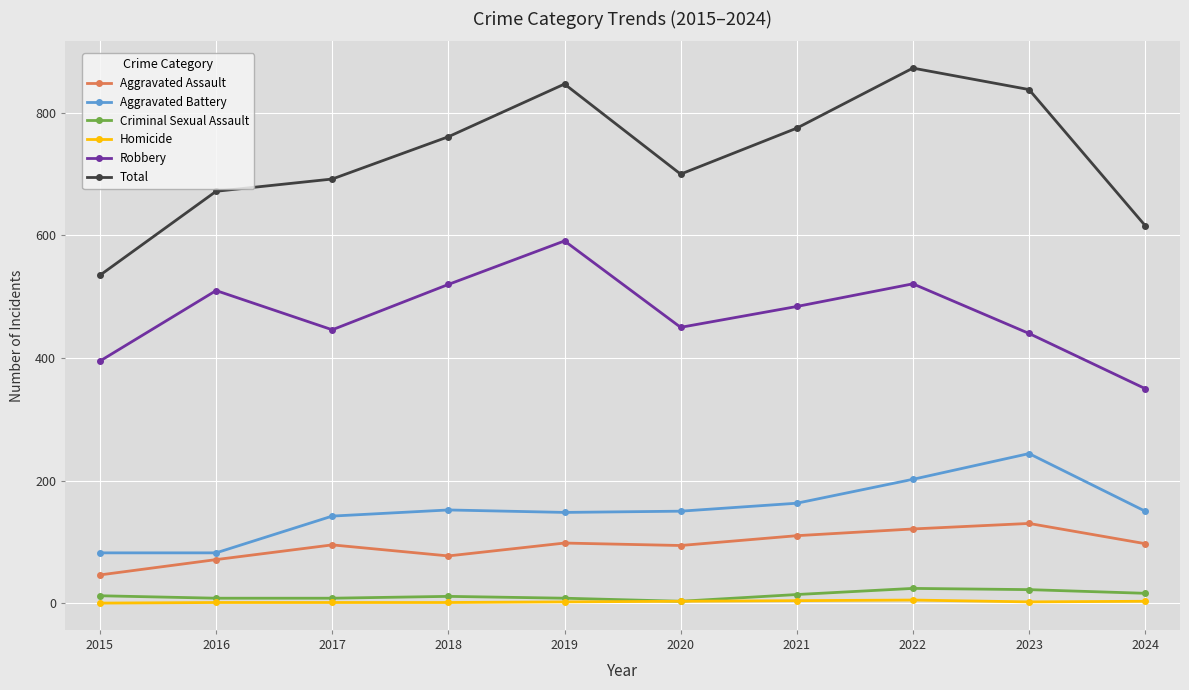

True or false: Aggravated Assault has a value of 121 at 2022.

True